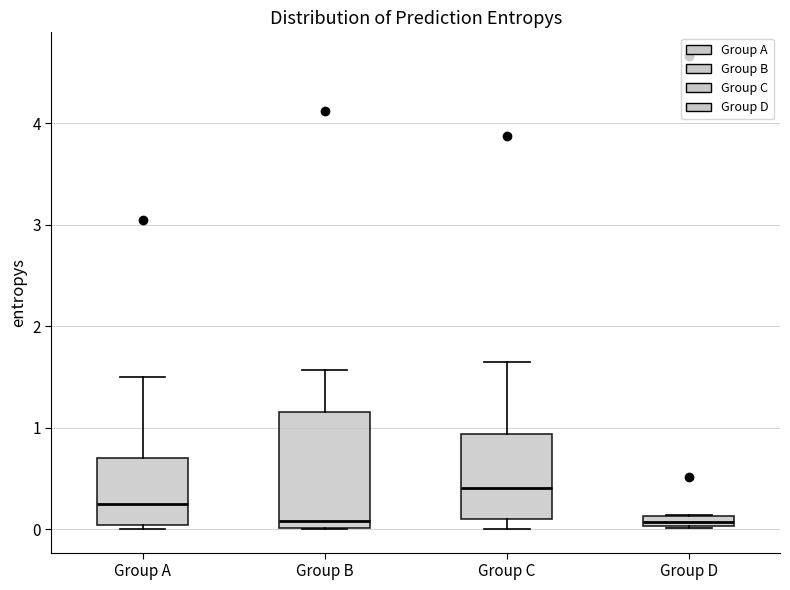

Where does the median line of the box for Group C sit on the y-axis? The values are not printed on the chart, so give them approximately, as read against the axis.

0.4